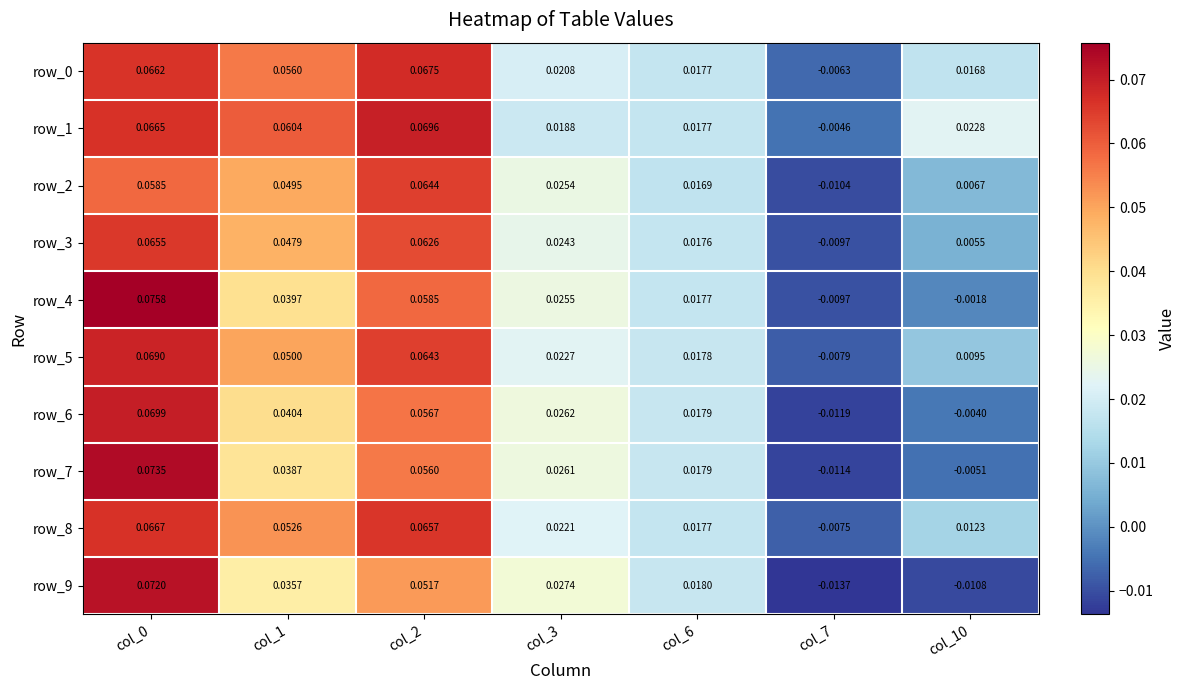

What is the sum of all row_8 values?

0.2